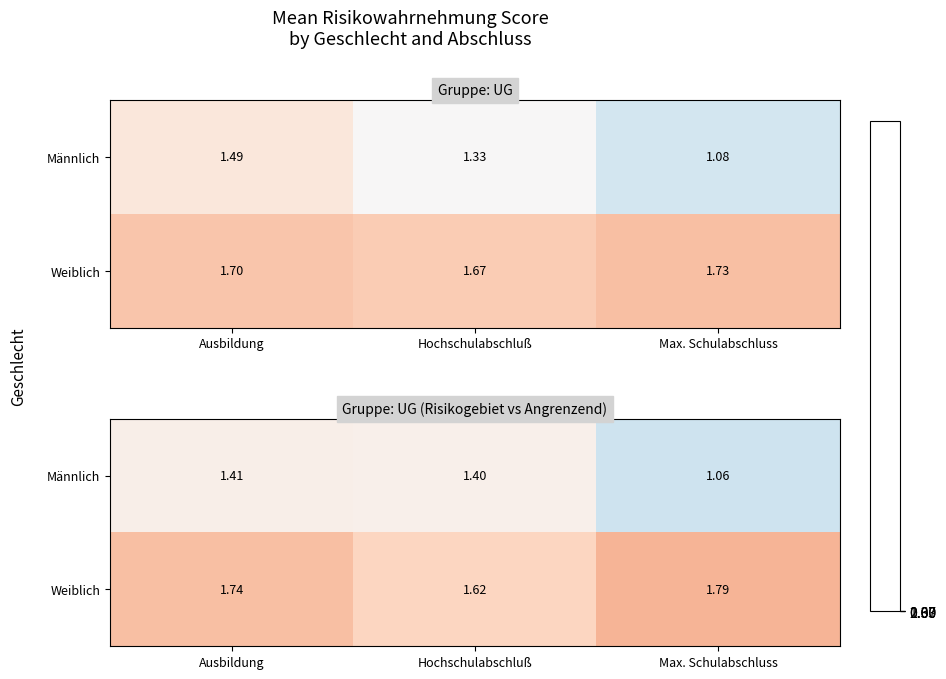

Which series has the largest total across all categories?

Weiblich